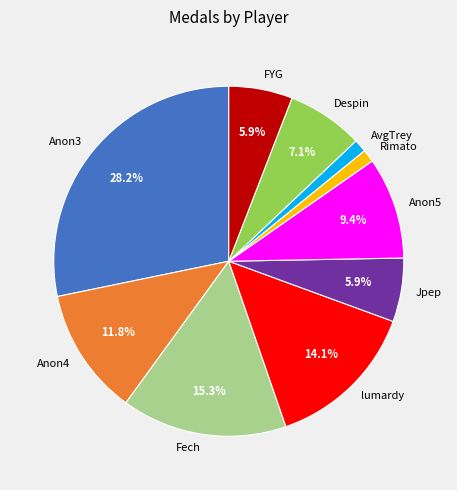

True or false: lumardy accounts for 14% of the total.

True